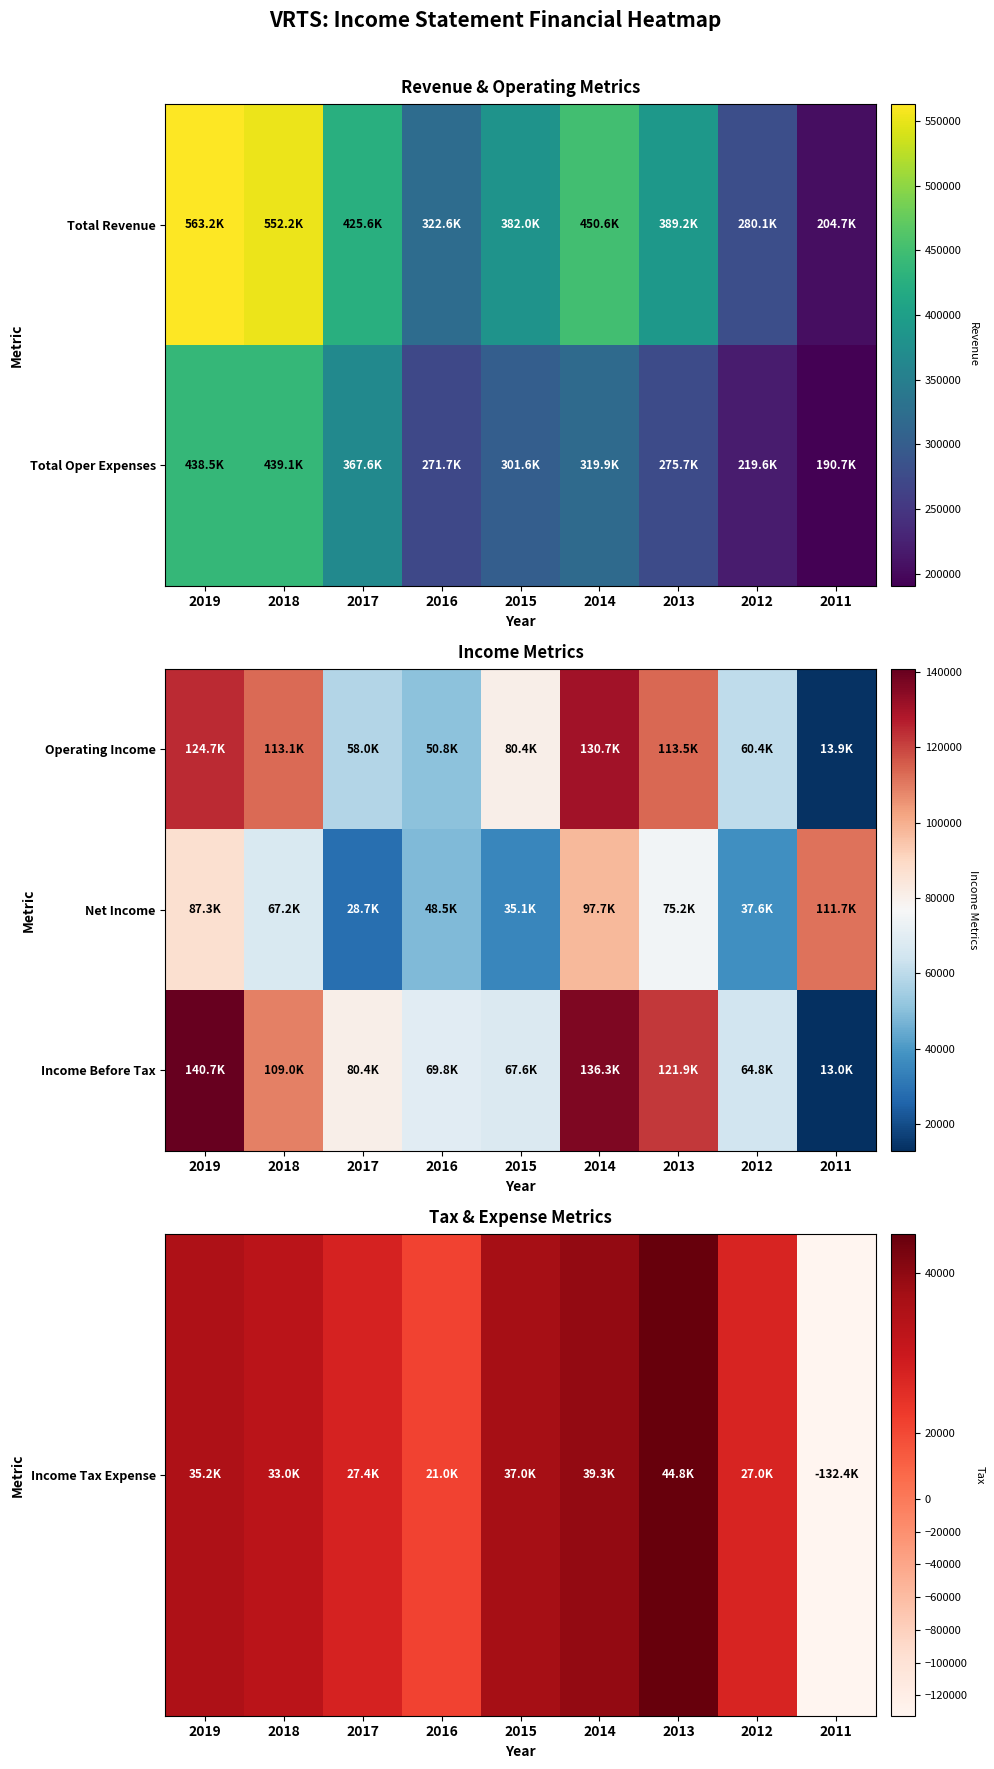

The value of Income Before Tax at 2012 is 64800. True or false?

True